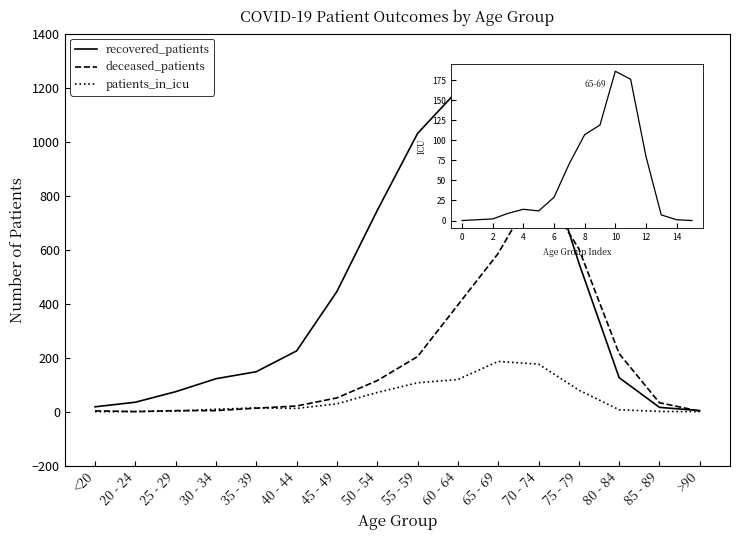

Rank the series by their maximum value, from highest to lowest.

recovered_patients, deceased_patients, patients_in_icu